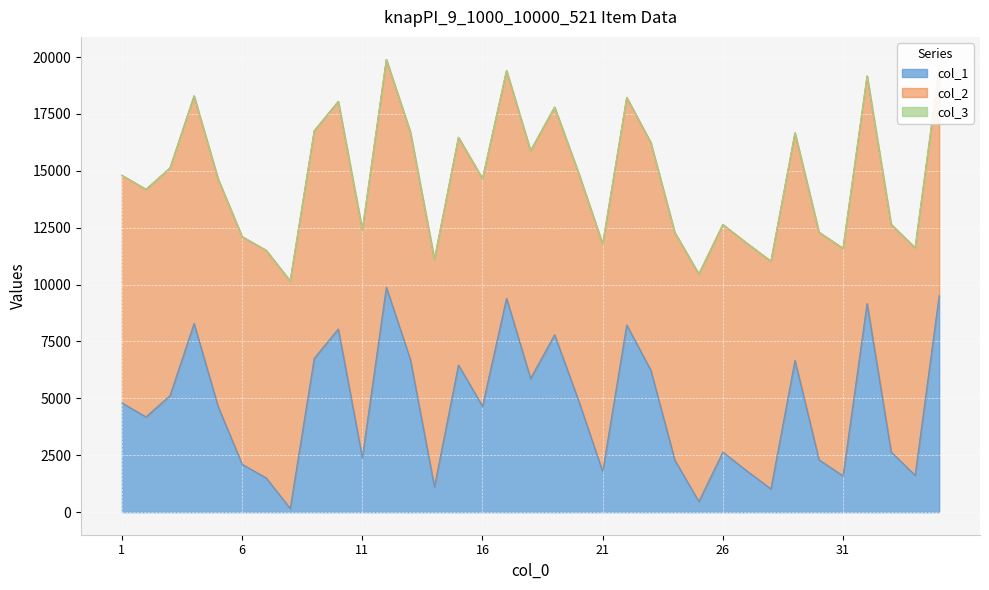

Which category has the lowest value in the col_1 series?

8